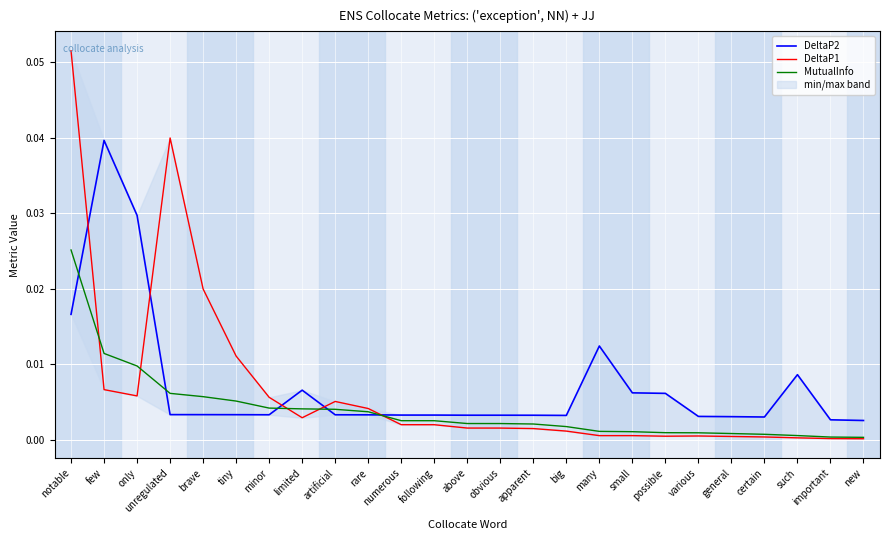

Reading left to right, list all the values displayed in this chart.

DeltaP2: notable=0.0	few=0.0	only=0.0	unregulated=0.0	brave=0.0	tiny=0.0	minor=0.0	limited=0.0	artificial=0.0	rare=0.0	numerous=0.0	following=0.0	above=0.0	obvious=0.0	apparent=0.0	big=0.0	many=0.0	small=0.0	possible=0.0	various=0.0	general=0.0	certain=0.0	such=0.0	important=0.0	new=0.0
DeltaP1: notable=0.1	few=0.0	only=0.0	unregulated=0.0	brave=0.0	tiny=0.0	minor=0.0	limited=0.0	artificial=0.0	rare=0.0	numerous=0.0	following=0.0	above=0.0	obvious=0.0	apparent=0.0	big=0.0	many=0.0	small=0.0	possible=0.0	various=0.0	general=0.0	certain=0.0	such=0.0	important=0.0	new=0.0
MutualInfo: notable=0.0	few=0.0	only=0.0	unregulated=0.0	brave=0.0	tiny=0.0	minor=0.0	limited=0.0	artificial=0.0	rare=0.0	numerous=0.0	following=0.0	above=0.0	obvious=0.0	apparent=0.0	big=0.0	many=0.0	small=0.0	possible=0.0	various=0.0	general=0.0	certain=0.0	such=0.0	important=0.0	new=0.0